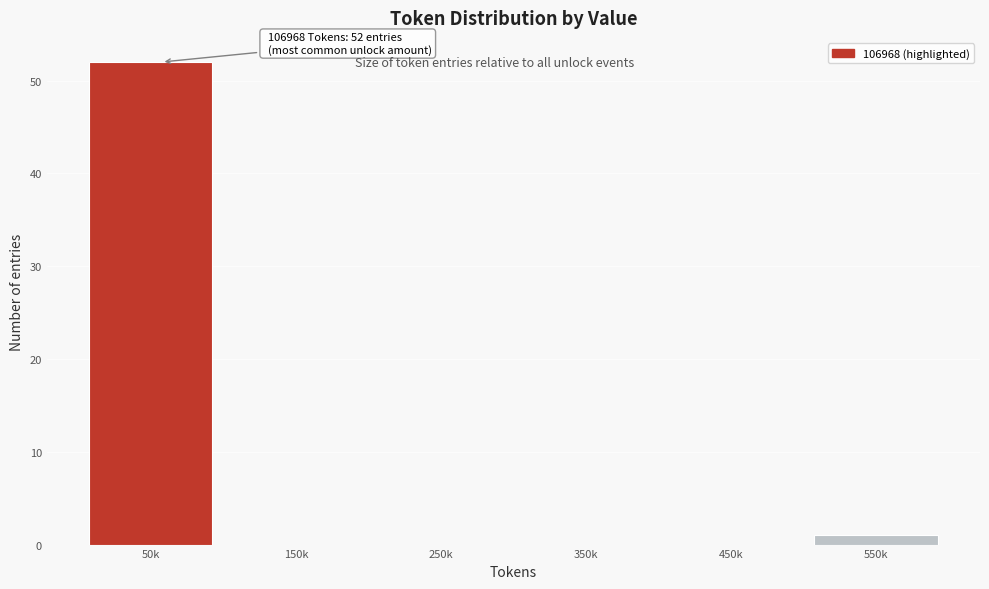

Reading right to left, list all the values displayed in this chart.

550k=1	450k=0	350k=0	250k=0	150k=0	50k=52